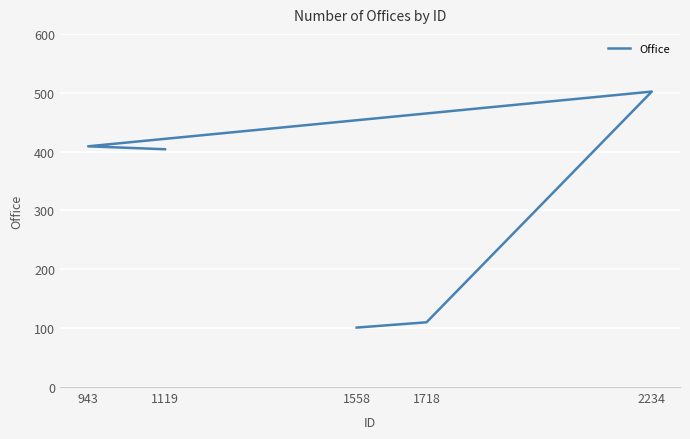

What is the difference between the values at 1119 and 2234?

98